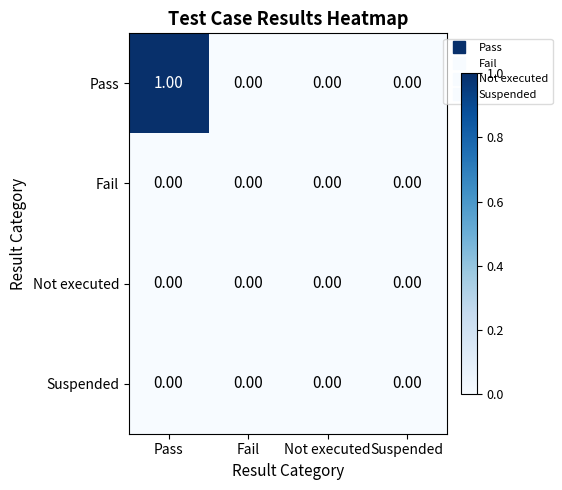

Which series has the largest total across all categories?

Pass